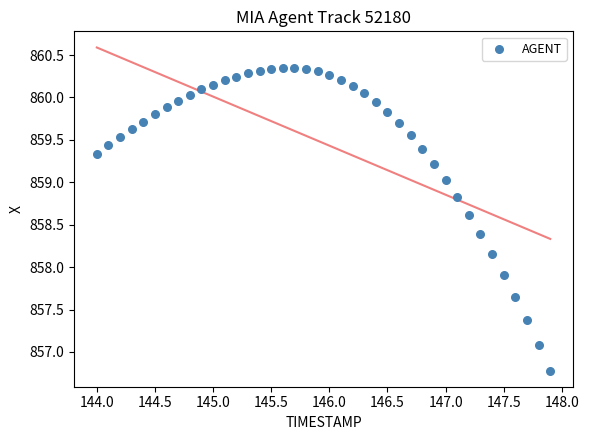

What Y value in the scatter plot is closest to 858?

857.9